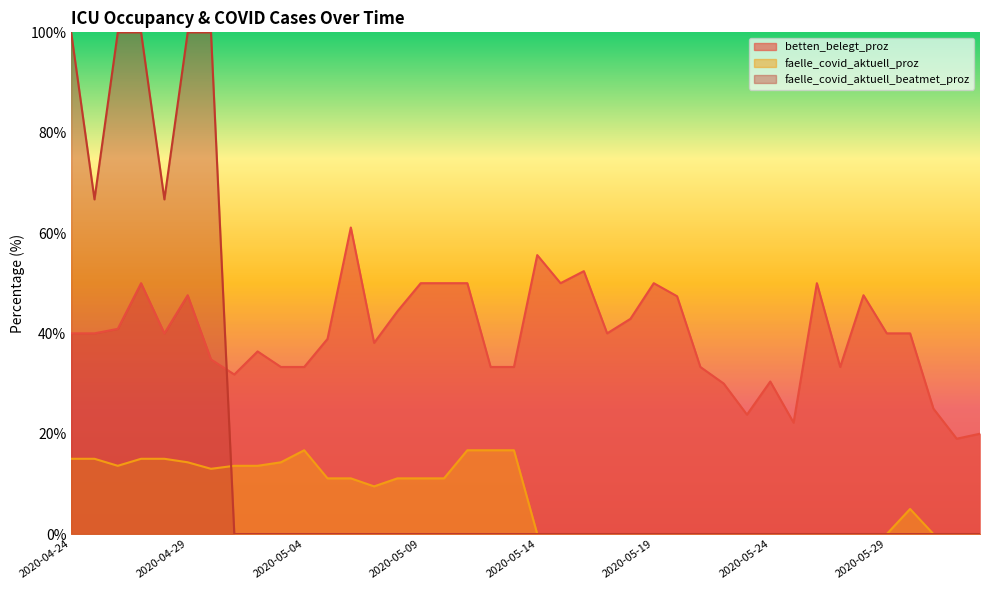

What is the difference between the second highest and minimum values in the betten_belegt_proz series?

36.6